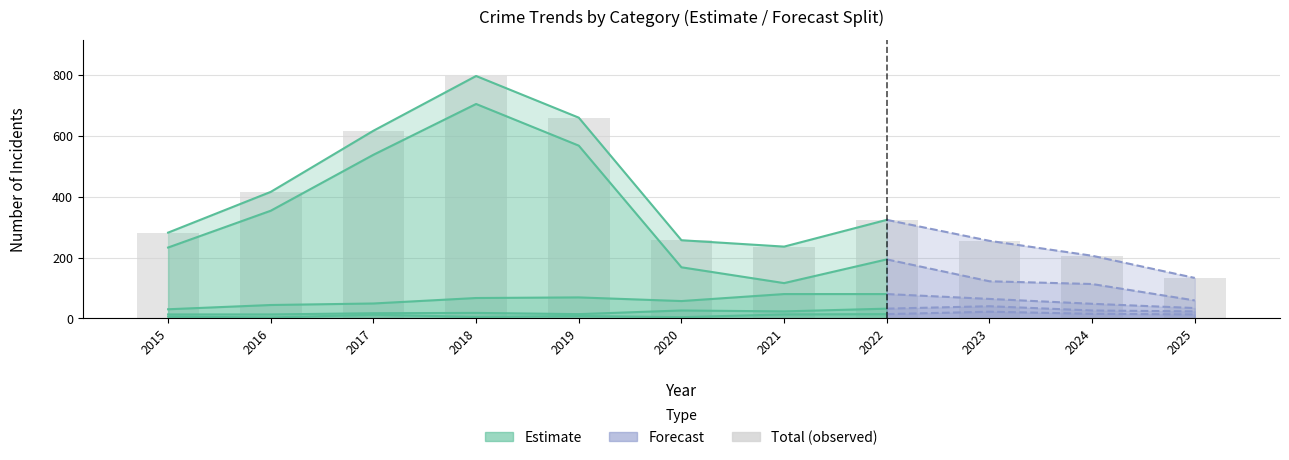

Rank the categories by value from highest to lowest.

2018, 2019, 2017, 2016, 2022, 2015, 2020, 2023, 2021, 2024, 2025